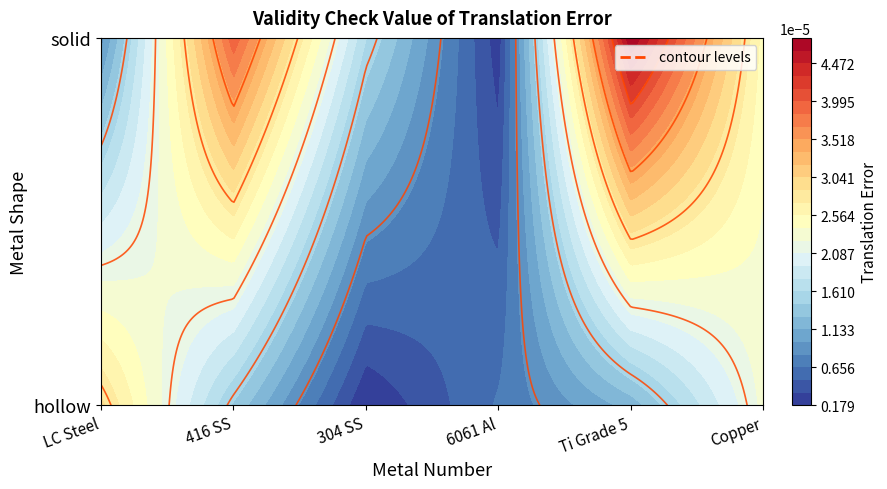

True or false: Copper has a value of 0.0 at 1.

False